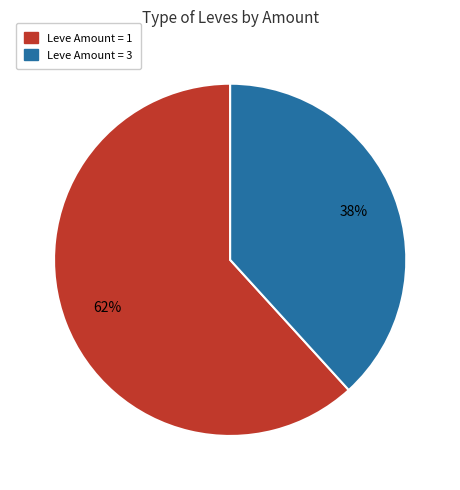

Rank the categories by value from lowest to highest.

Leve Amount = 3, Leve Amount = 1